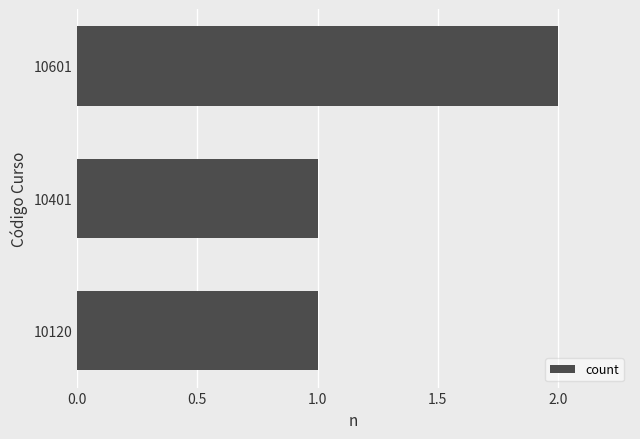

What is the change in value from 10401 to 10601?

+1